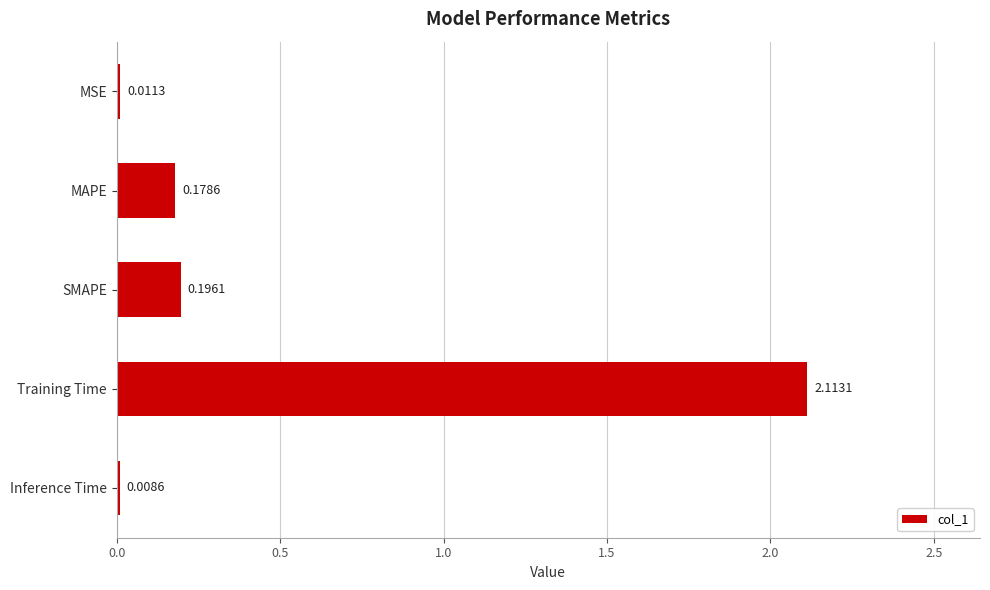

Are the bars grouped side by side (vs. stacked)?

No